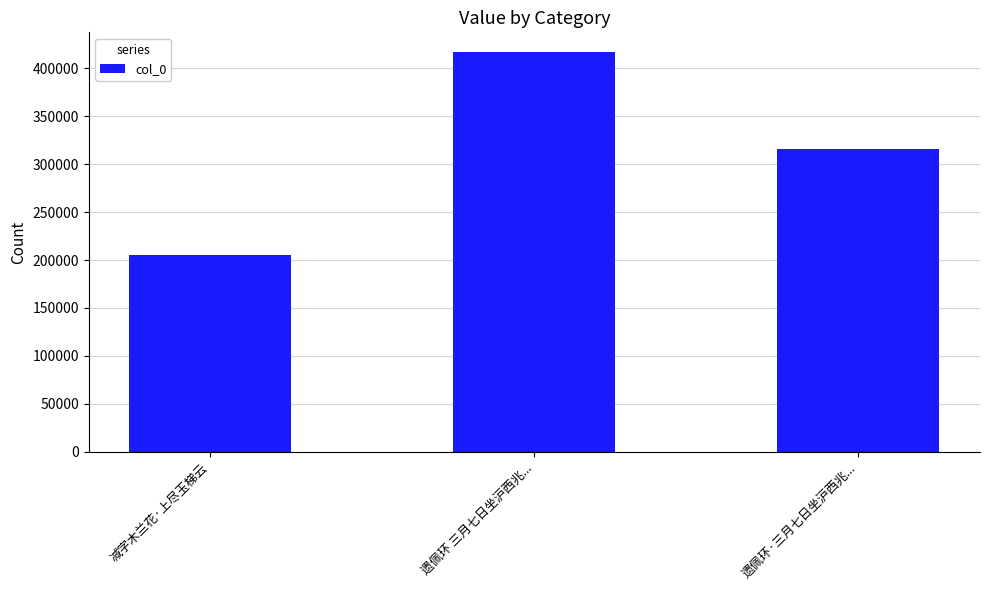

What is the value of the 2nd bar from the left?

416735